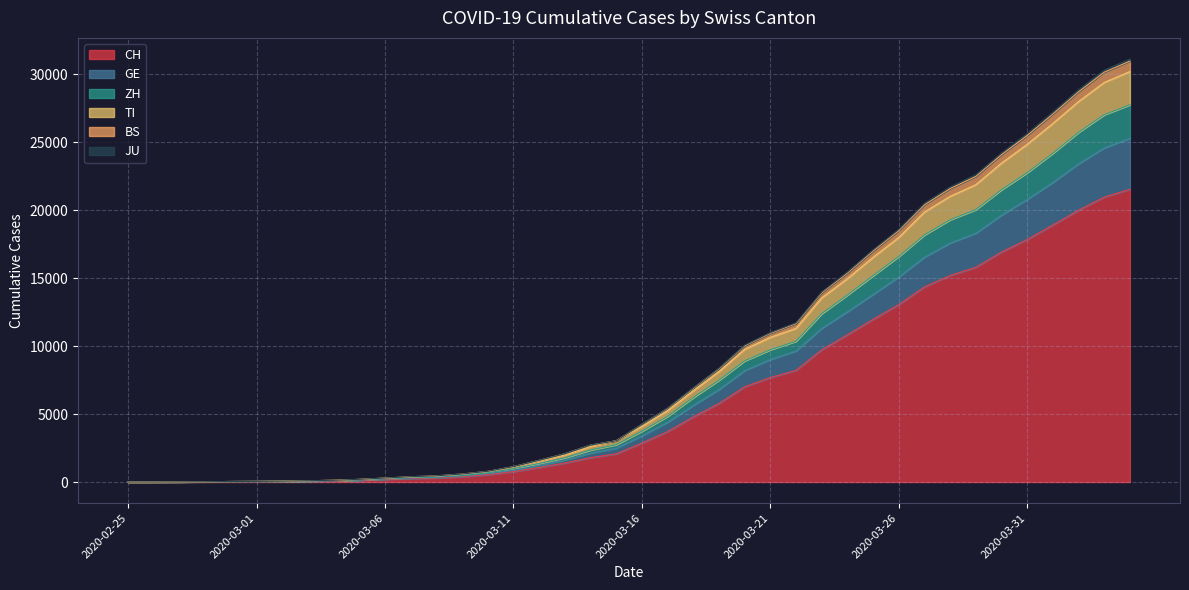

Does the chart display data point markers on the line(s)?

No